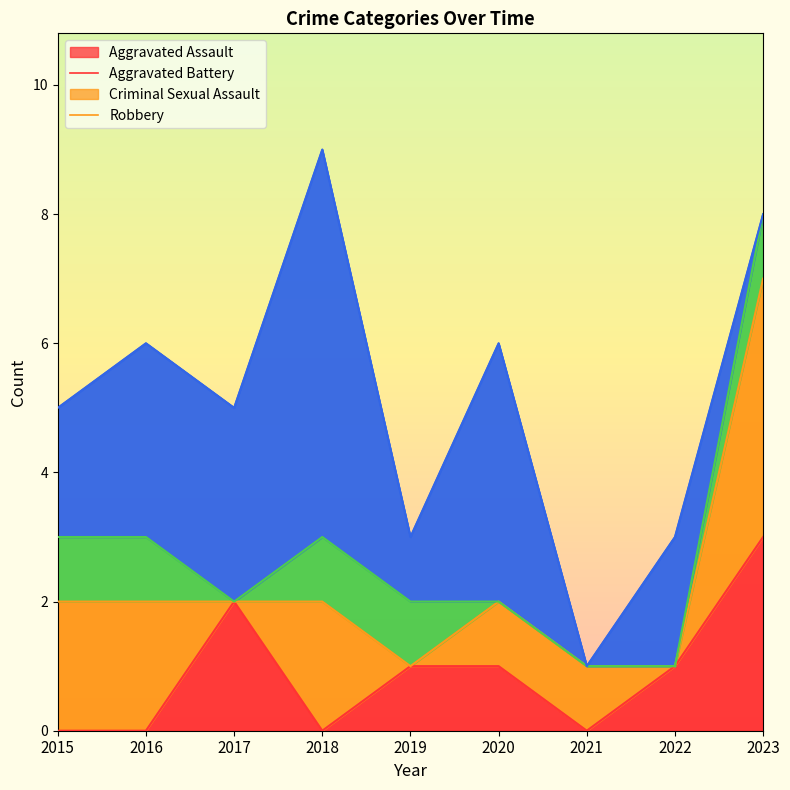

The value of Aggravated Assault at 2016 is 2. True or false?

False